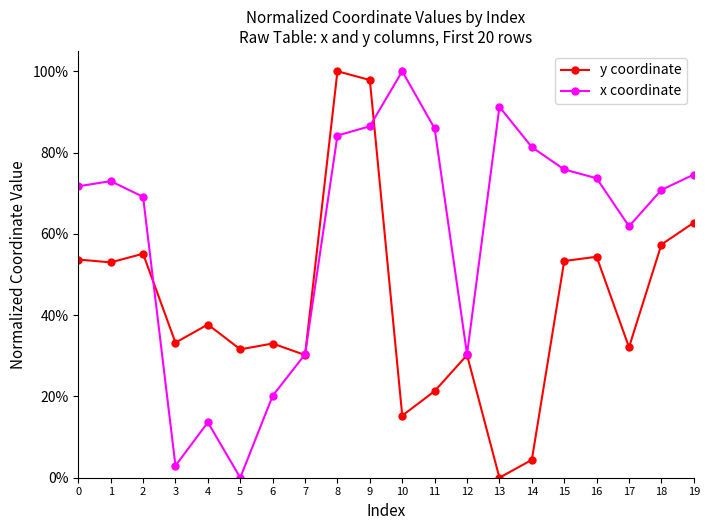

Rank the series by their average value, from highest to lowest.

x coordinate, y coordinate